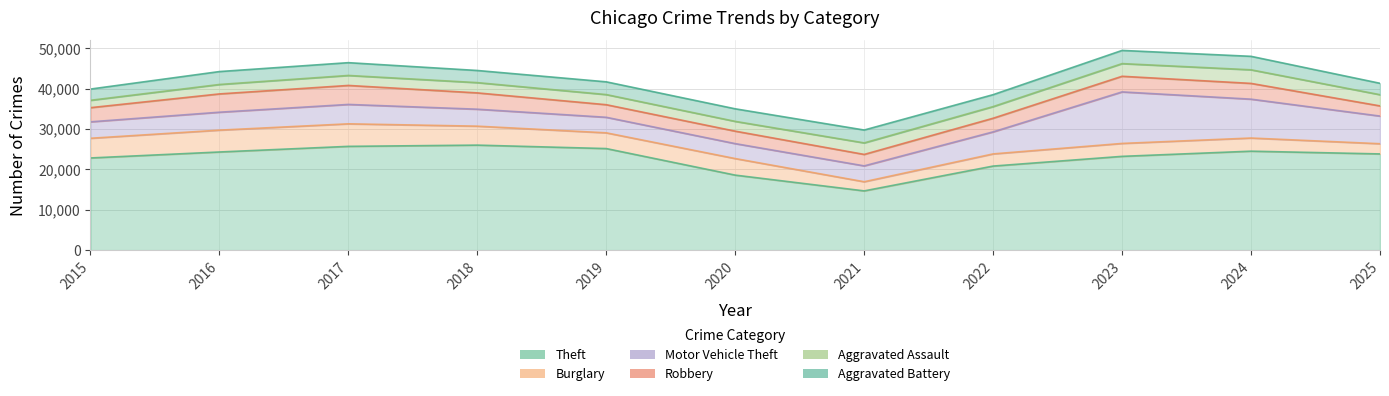

How many times do Motor Vehicle Theft and Robbery cross each other?

2